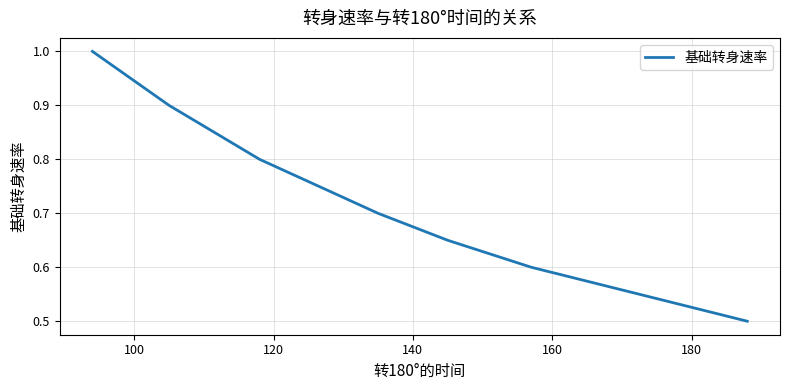

What is the difference between the maximum and second lowest values?

0.4